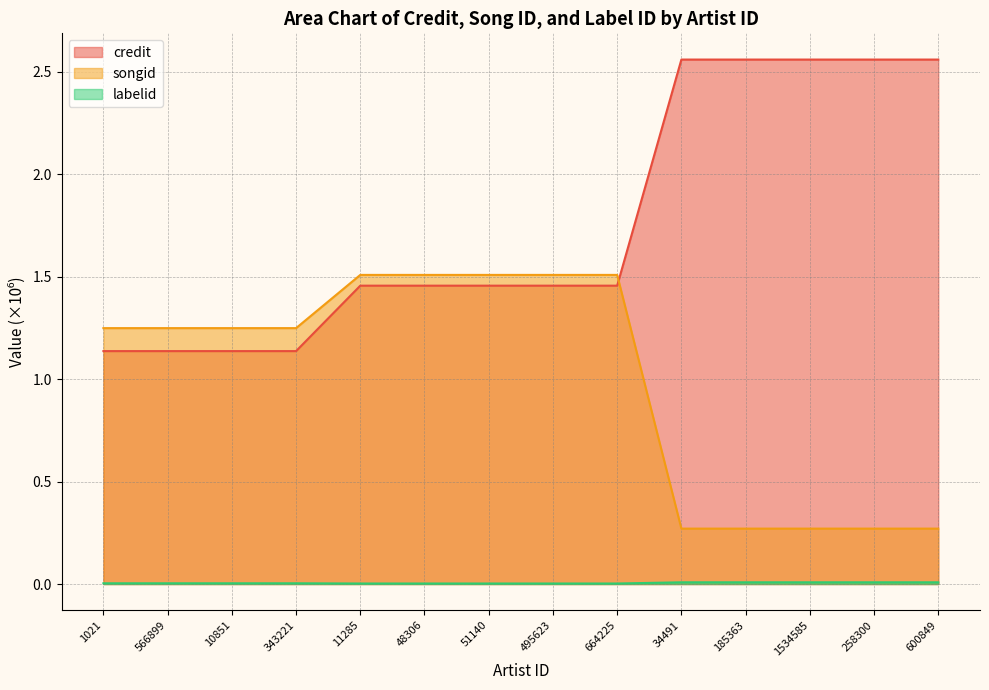

True or false: labelid and credit cross at least once.

False